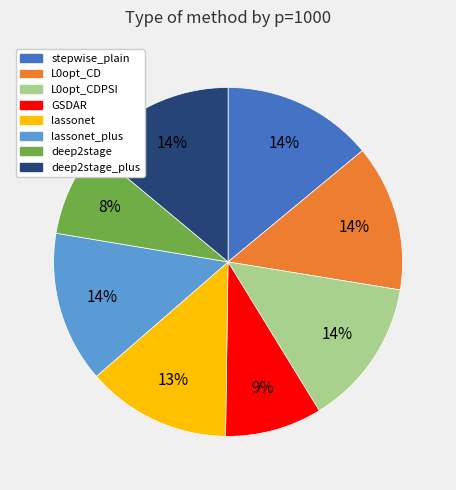

To the nearest percent, what is the average slice percentage?

12%